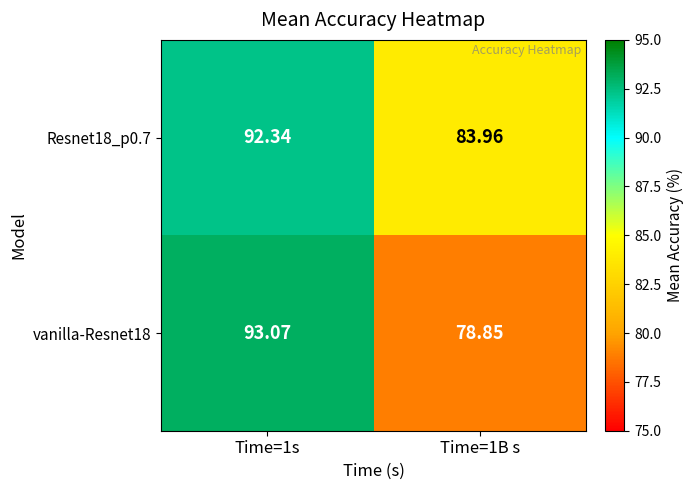

What is the difference between the highest and lowest values at Time=1s?

0.7